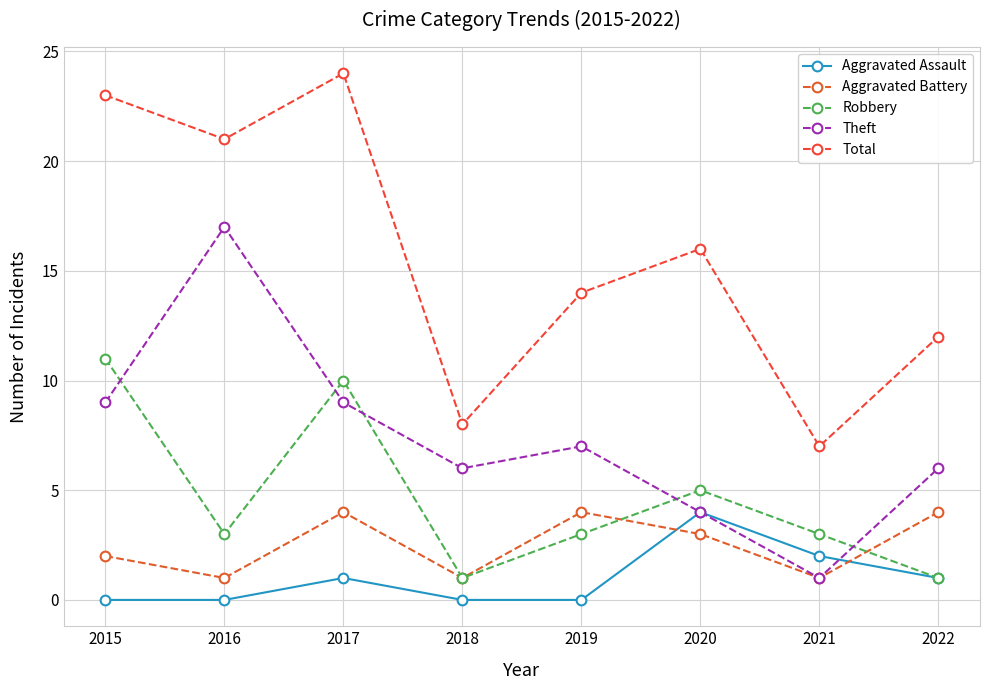

How many lines are shown in the chart?

5